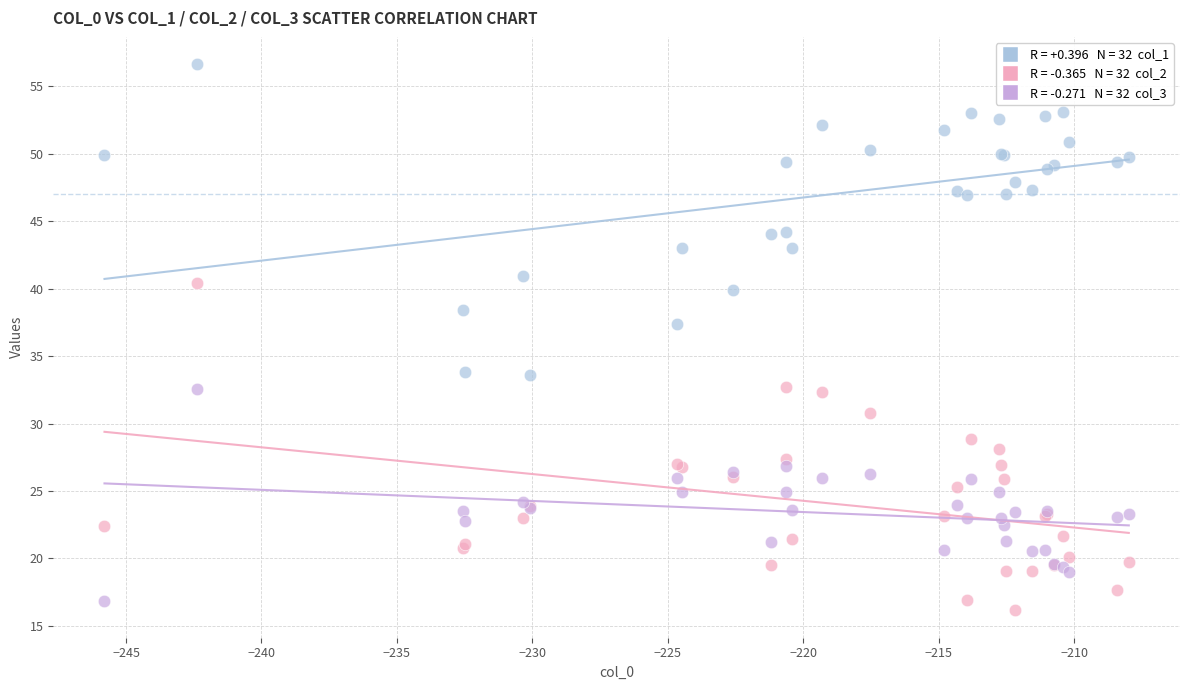

Across all series, what Y value is closest to 36?

37.3